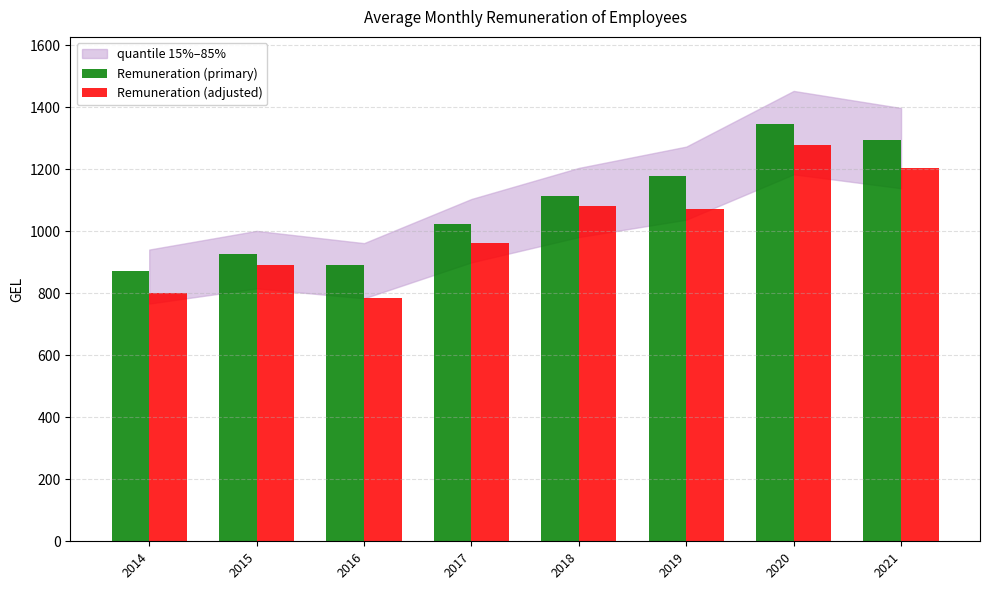

Are the bars grouped side by side (vs. stacked)?

Yes